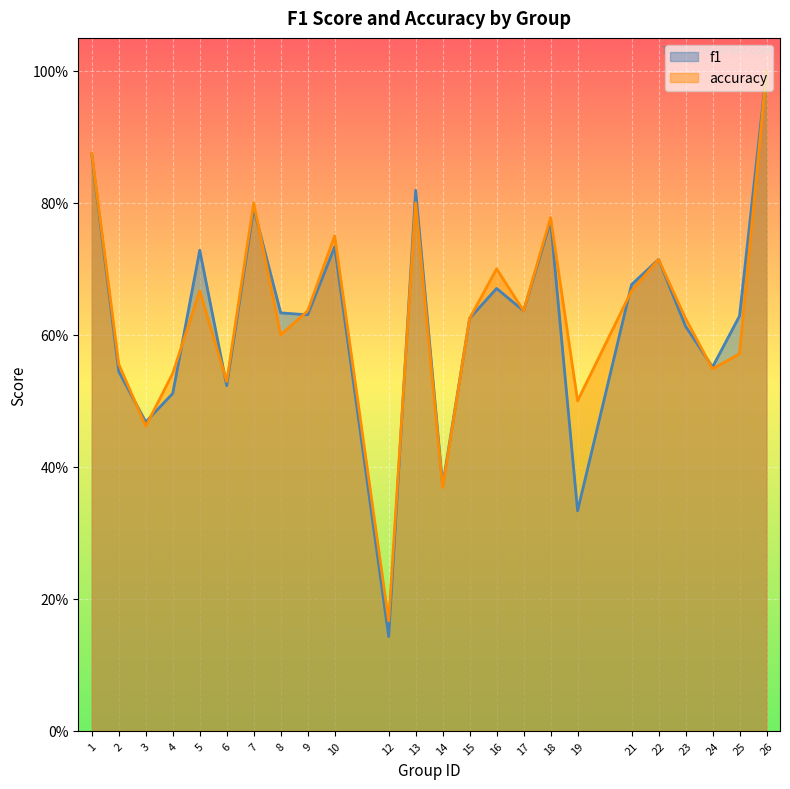

How many intersections are there between f1 and accuracy?

9